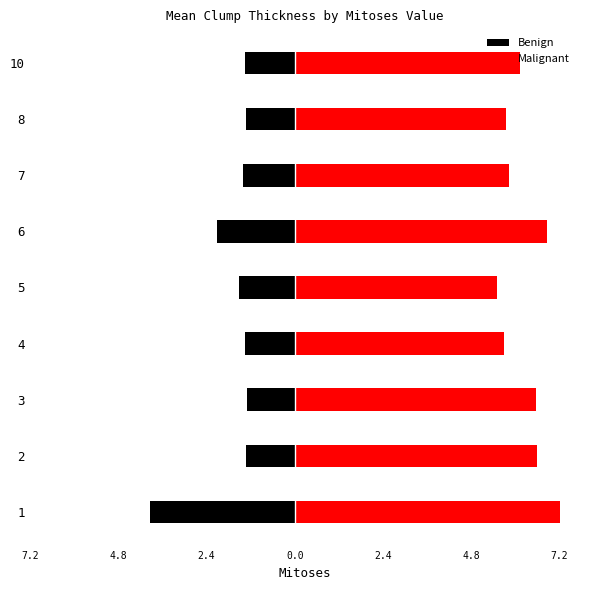

What is the difference between the maximum and second lowest values in the Malignant series?

1.5